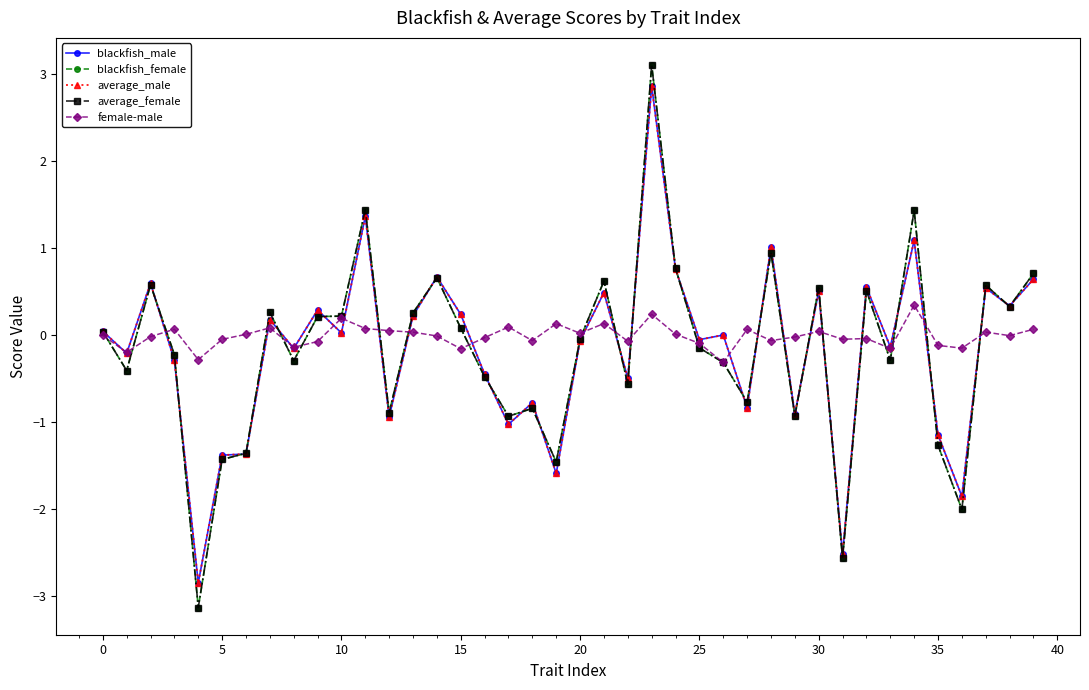

What is the lowest value of the female-male series?

-0.3